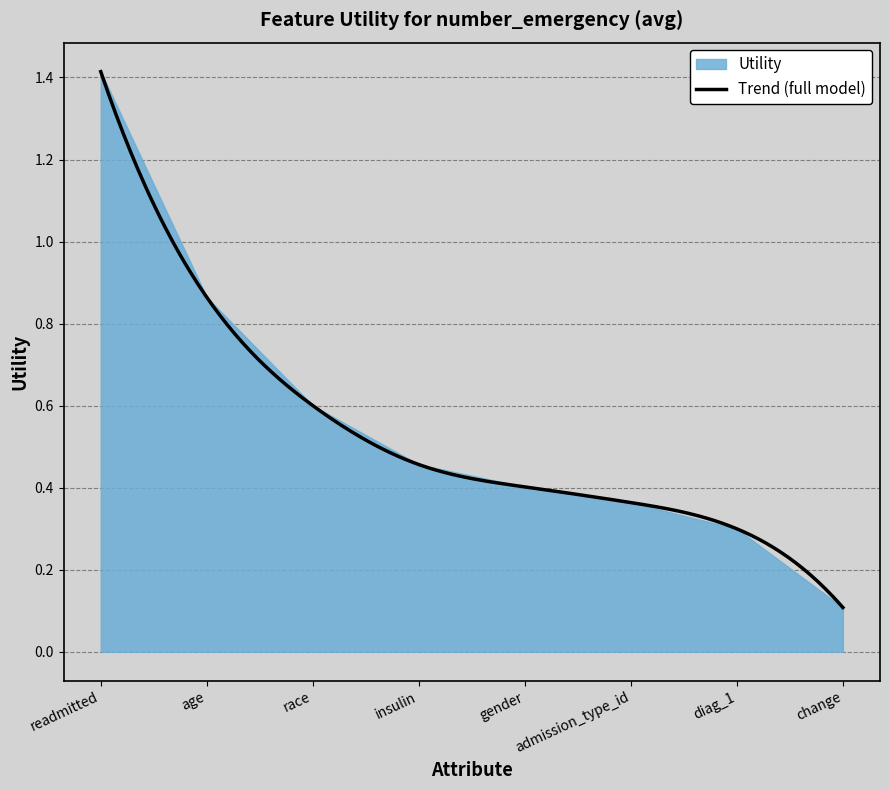

Reading left to right, what are all the values shown in this chart?

readmitted=1.4	age=0.9	race=0.6	insulin=0.5	gender=0.4	admission_type_id=0.4	diag_1=0.3	change=0.1